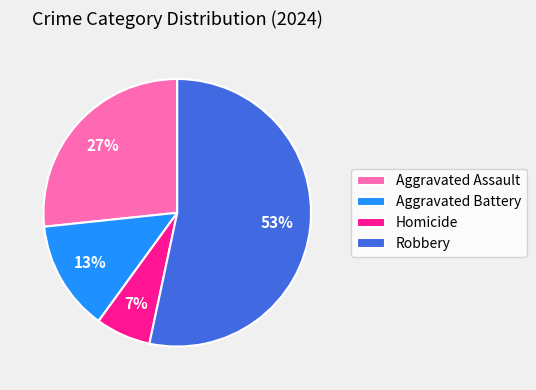

Between Homicide and Aggravated Battery, which is larger?

Aggravated Battery